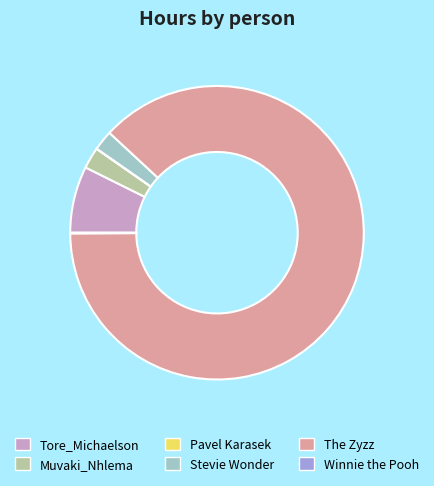

Approximately how many times larger is the value at Stevie Wonder compared to Tore_Michaelson?

0.3